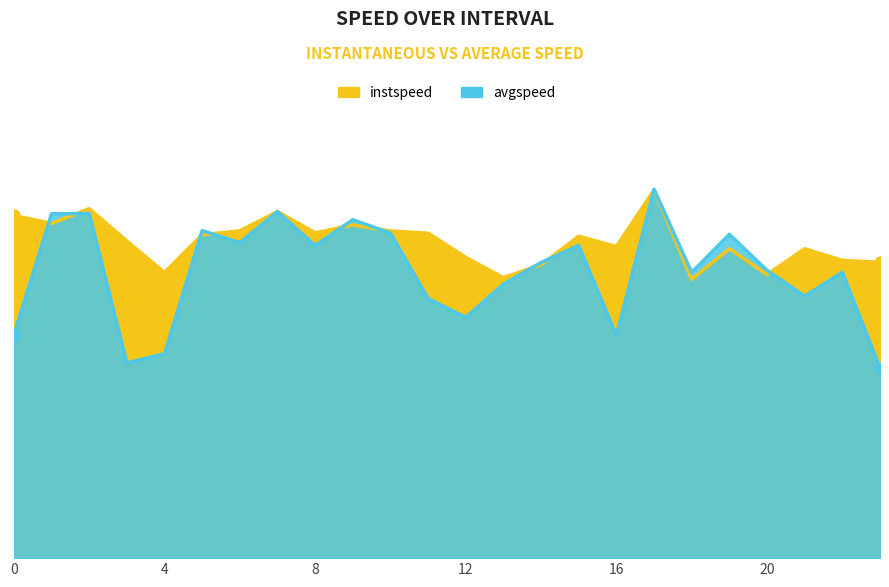

Which series has the largest Y range (max minus min)?

avgspeed